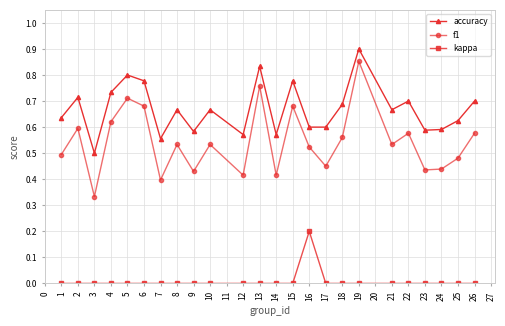

Rank the series by their average value, from highest to lowest.

accuracy, f1, kappa